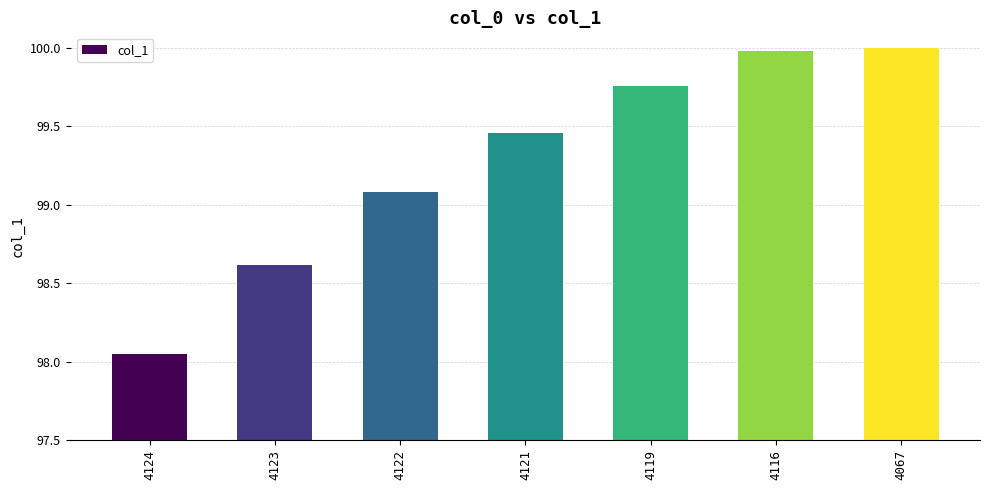

Approximately how many times larger is the value at 4121 compared to 4116?

1.0